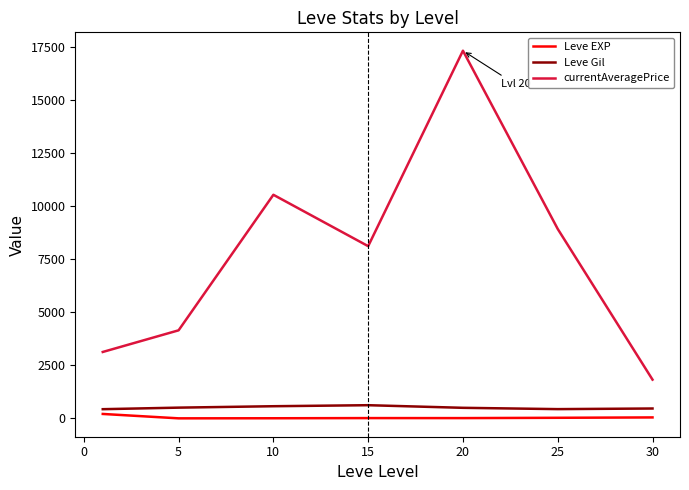

Which series has the widest spread of values?

currentAveragePrice